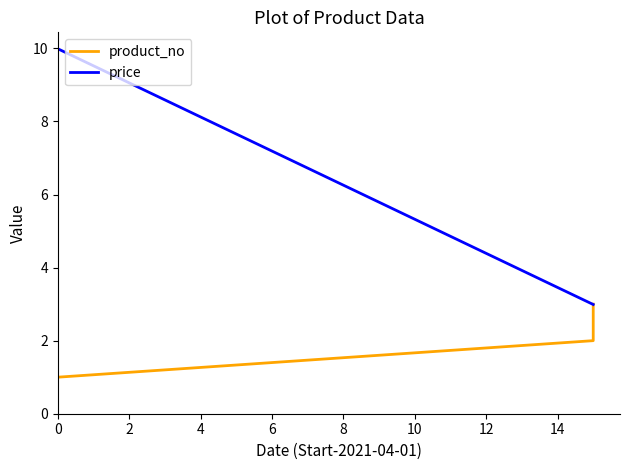

Reading left to right, list all the values displayed in this chart.

product_no: 1.0	2.0	3.0
price: 10.0	3.0	3.0